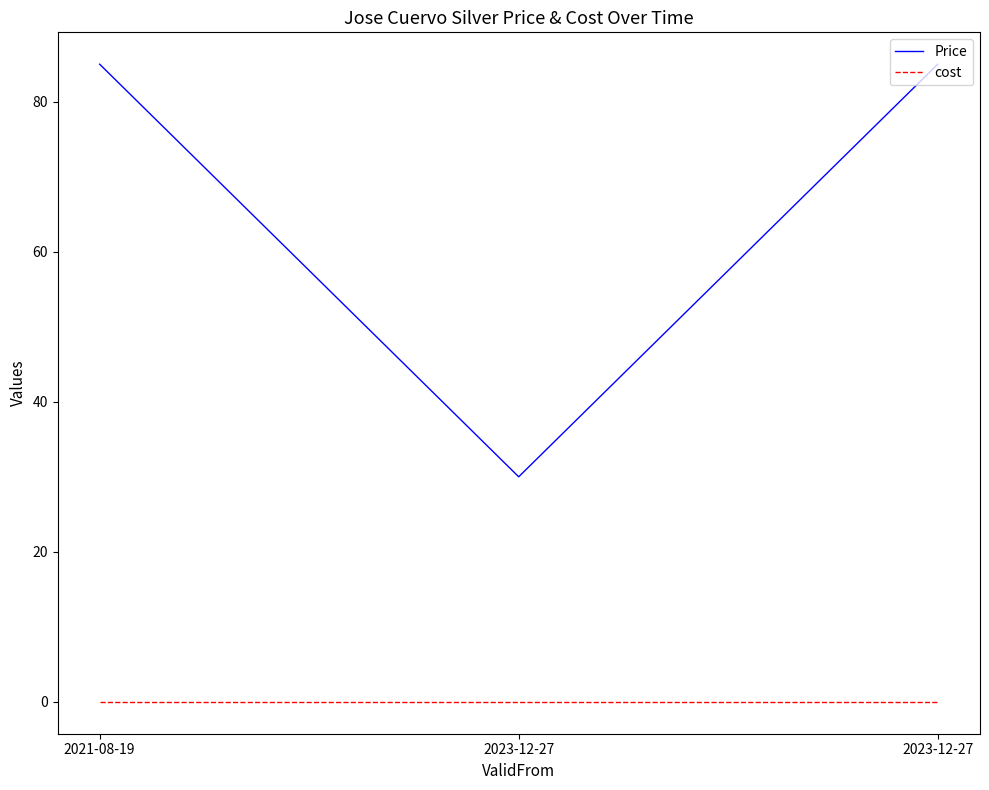

At 2023-12-27, list the series in order from smallest to largest.

cost, Price